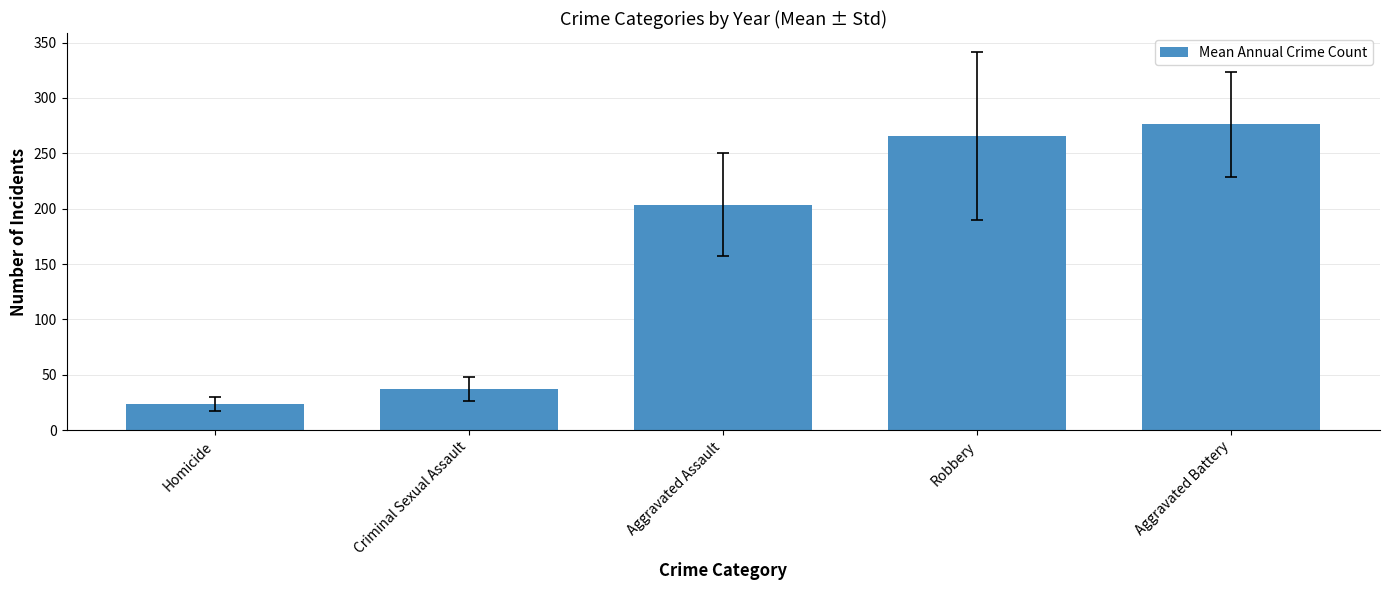

Reading left to right, what are all the values shown in this chart?

23.7	37.1	203.7	265.8	276.0